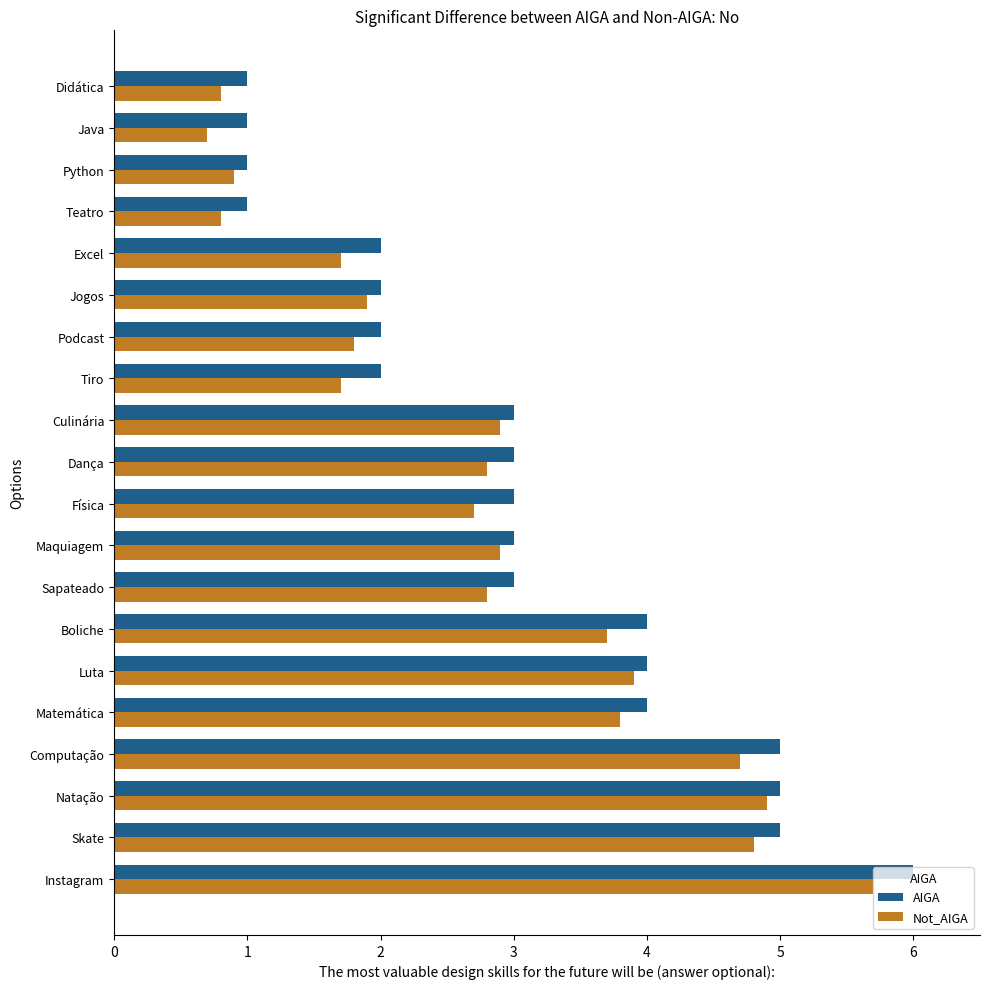

What is the smallest value displayed?

0.7